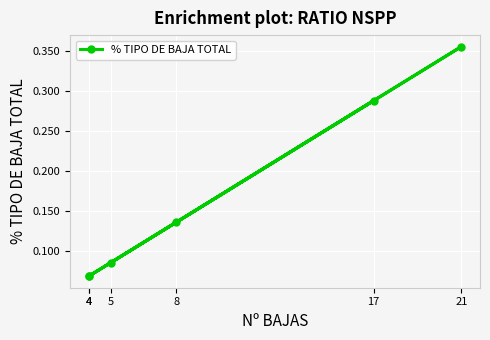

List the labels in order of value, smallest first.

4, 4, 5, 8, 17, 21